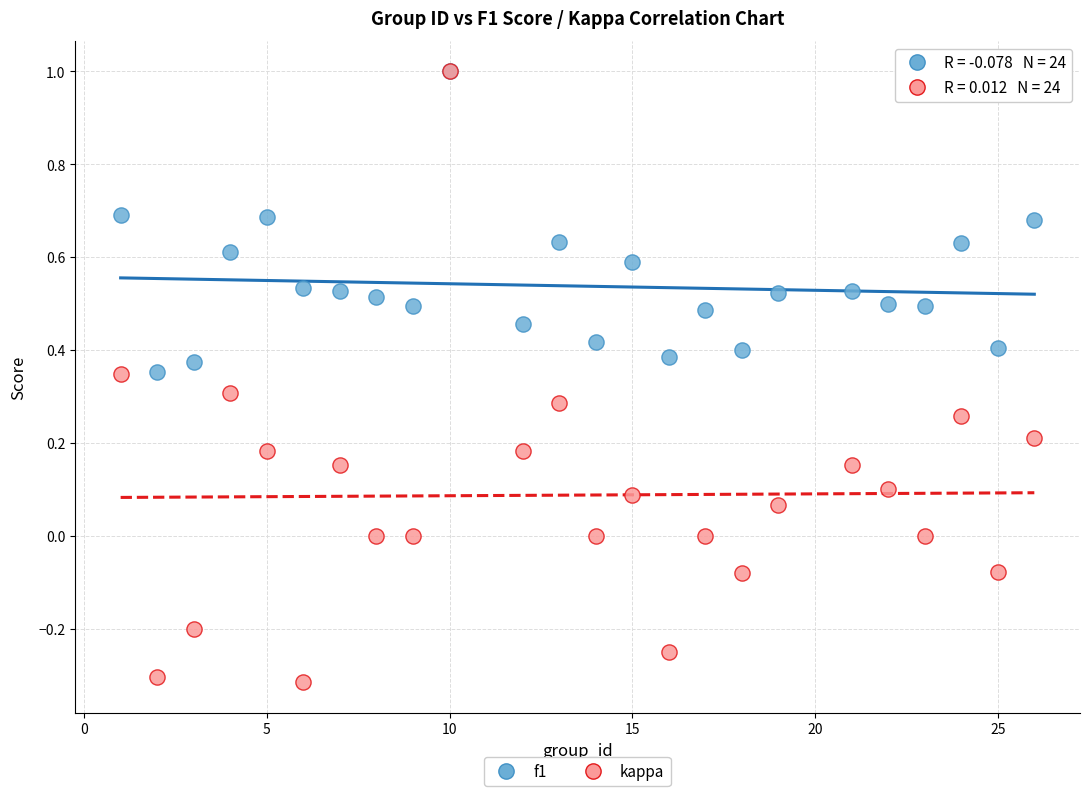

What are all the series names shown in the legend?

f1, kappa